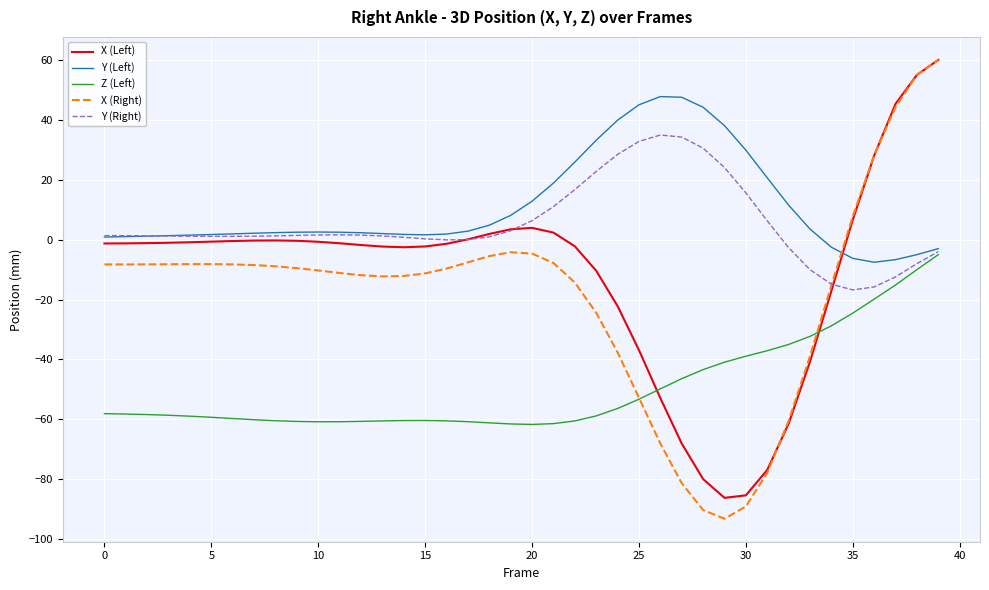

Which series has the largest range (max minus min)?

X (Right)